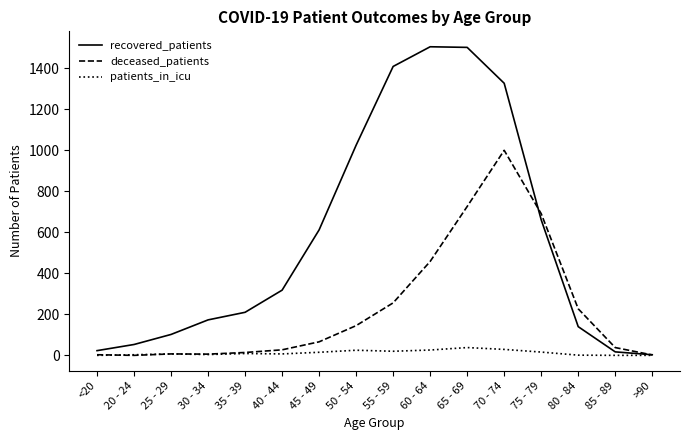

Which series changed the most between 25 - 29 and 45 - 49?

recovered_patients